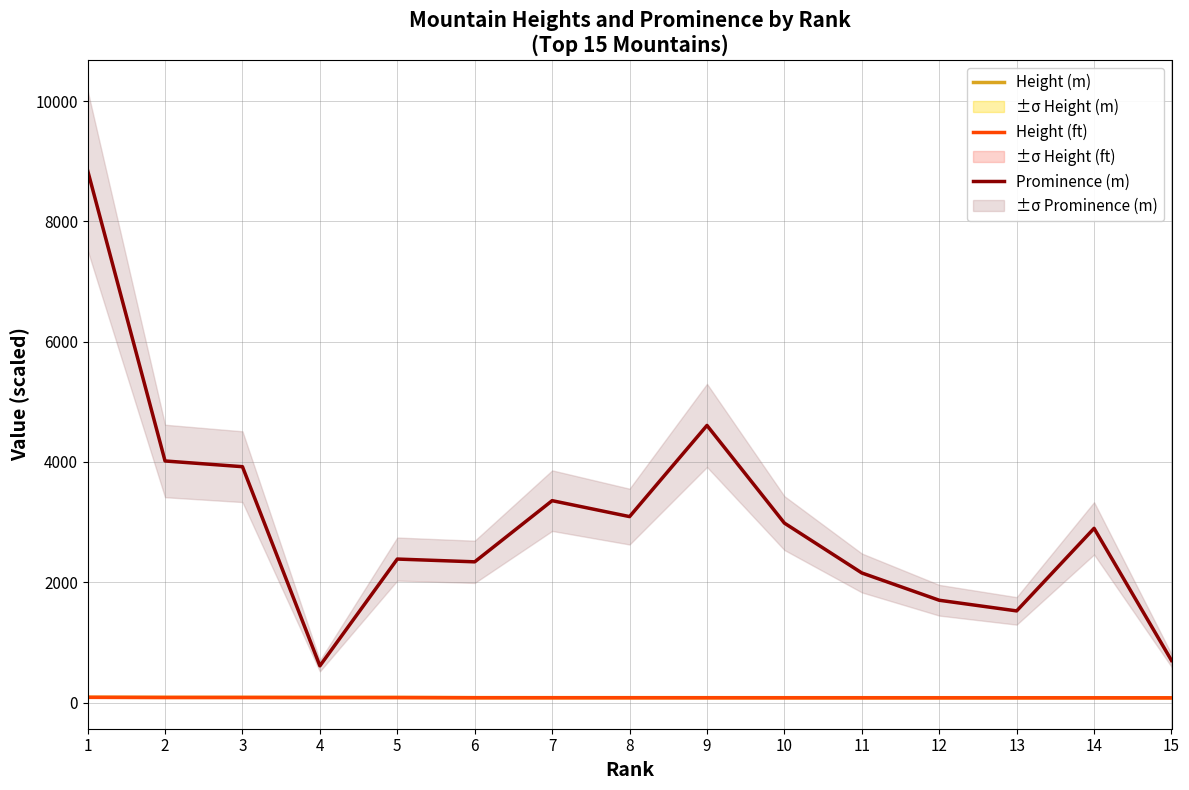

Is the value of Height (ft) at 3 greater than the value of Height (m) at 5?

No